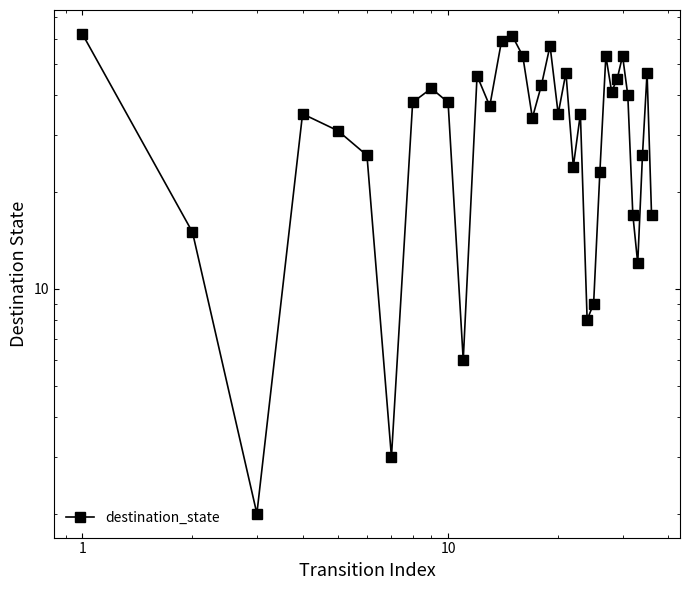

True or false: the data has more than 1 interior local peaks.

True